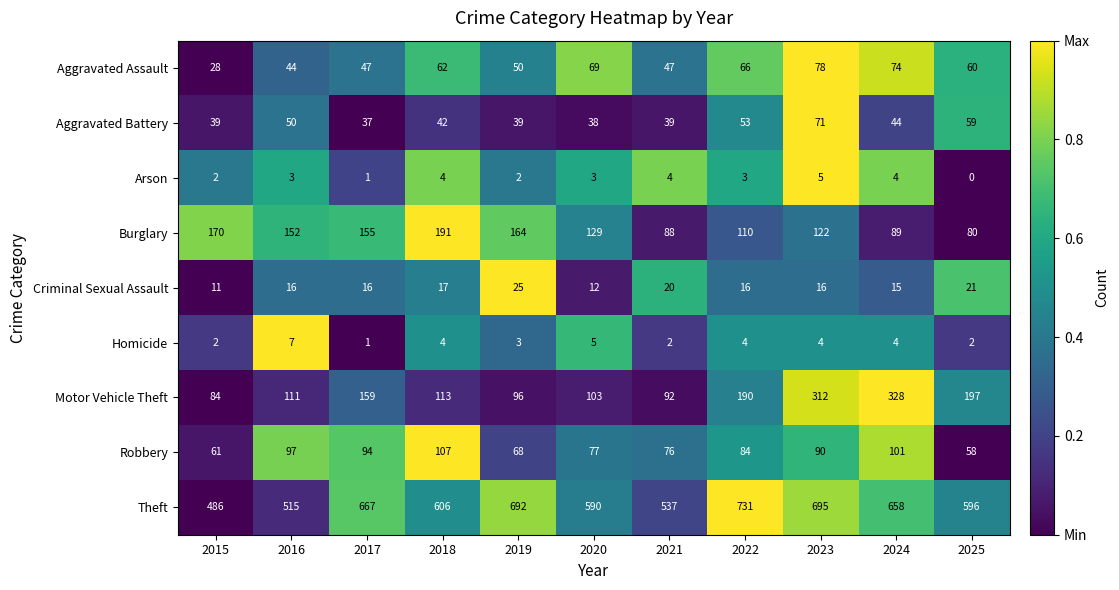

At which category is the sum across all series the highest?

2023